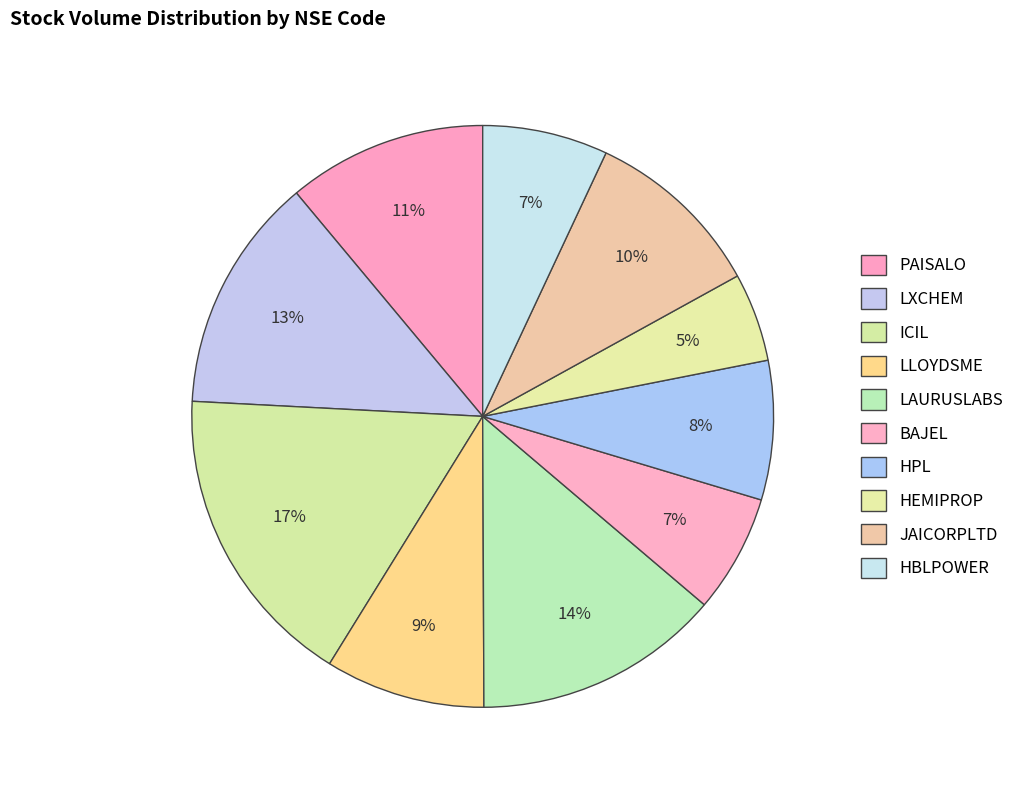

How many slices are in this pie chart?

10